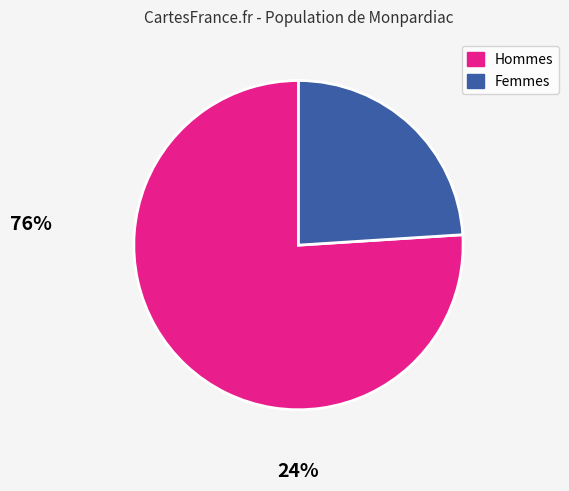

Is there any slice that represents more than half of the pie?

Yes